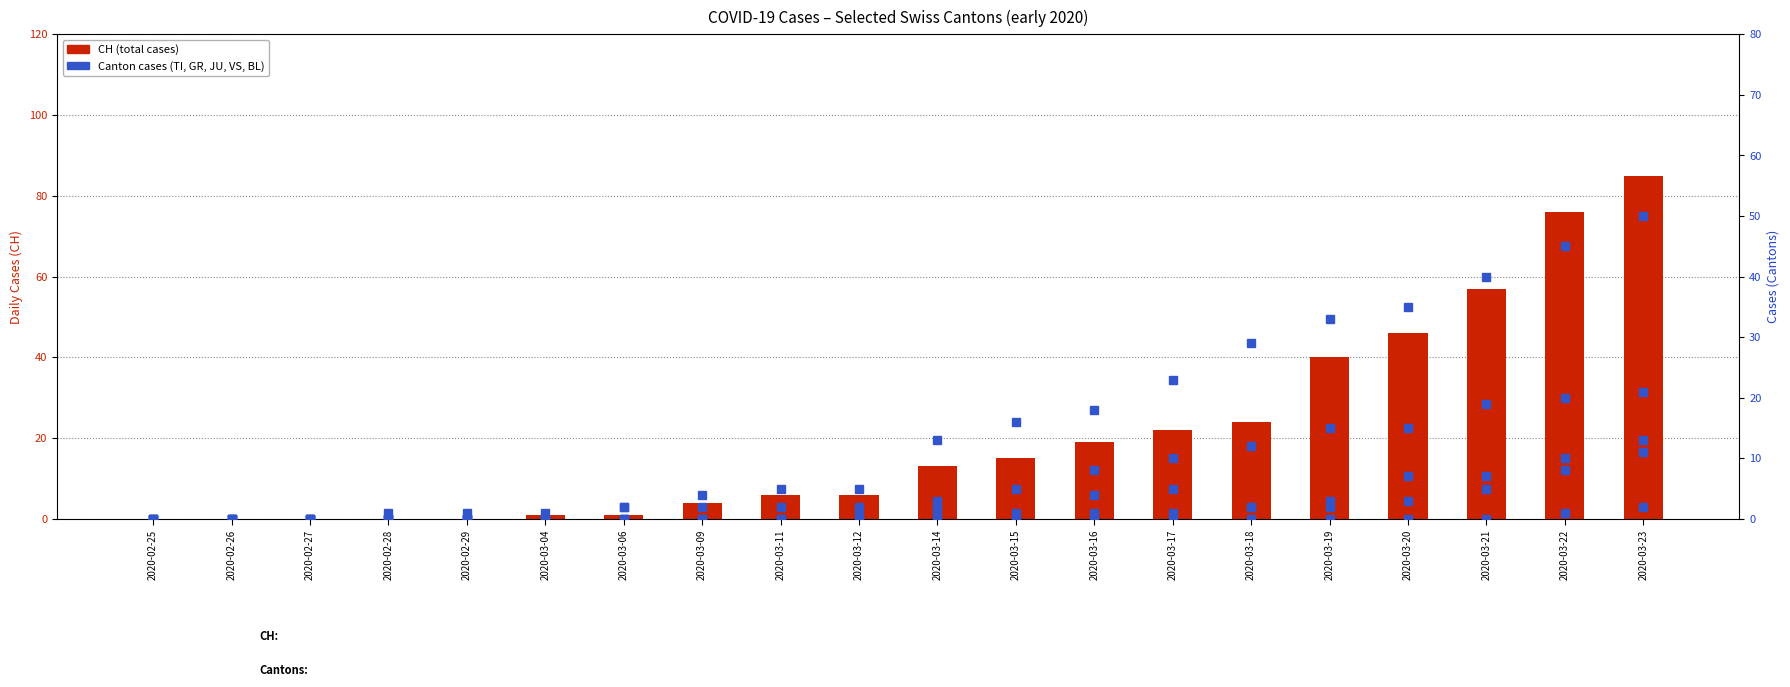

List the labels in order of TI value, smallest first.

2020-02-25, 2020-02-26, 2020-02-27, 2020-02-28, 2020-02-29, 2020-03-04, 2020-03-06, 2020-03-09, 2020-03-11, 2020-03-12, 2020-03-14, 2020-03-15, 2020-03-16, 2020-03-17, 2020-03-18, 2020-03-19, 2020-03-20, 2020-03-21, 2020-03-22, 2020-03-23